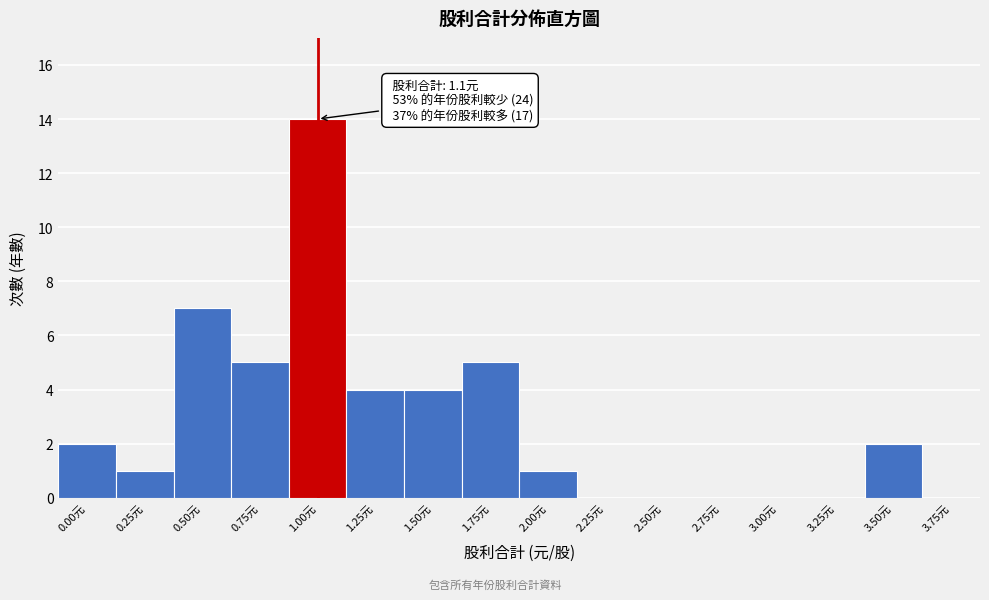

Reading left to right, what are all the values shown in this chart?

0.00元=2	0.25元=1	0.50元=7	0.75元=5	1.00元=14	1.25元=4	1.50元=4	1.75元=5	2.00元=1	2.25元=0	2.50元=0	2.75元=0	3.00元=0	3.25元=0	3.50元=2	3.75元=0